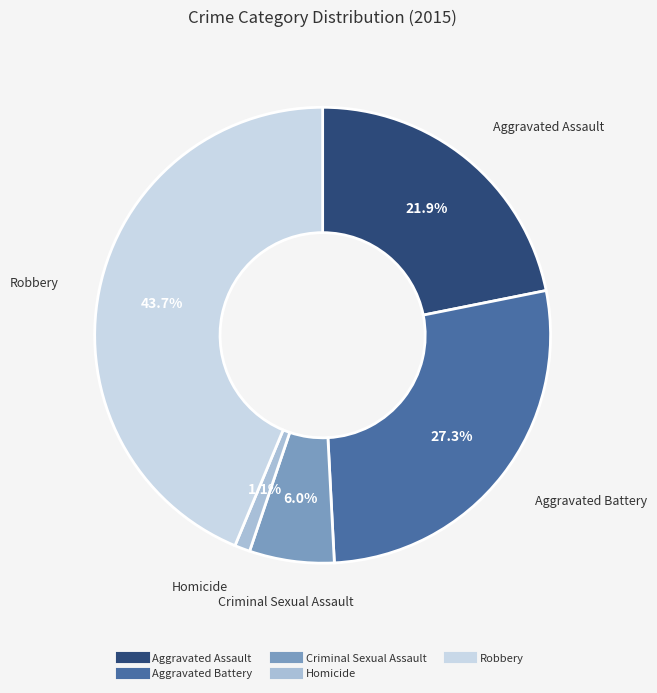

To the nearest percent, what portion does Aggravated Battery represent?

27%